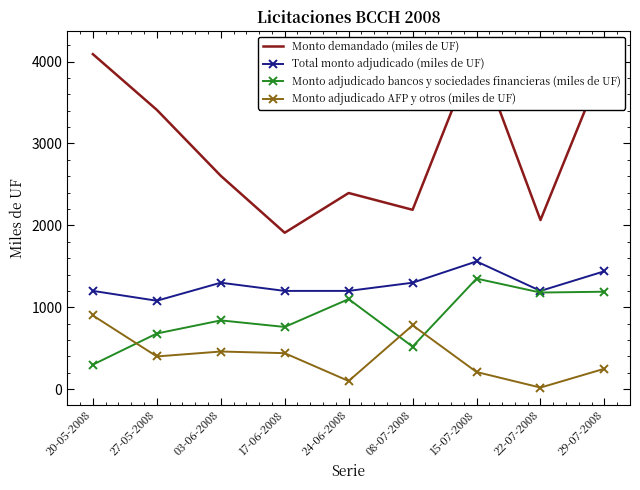

Is it true that Monto adjudicado bancos y sociedades financieras (miles de UF) equals 680 at 27-05-2008?

True